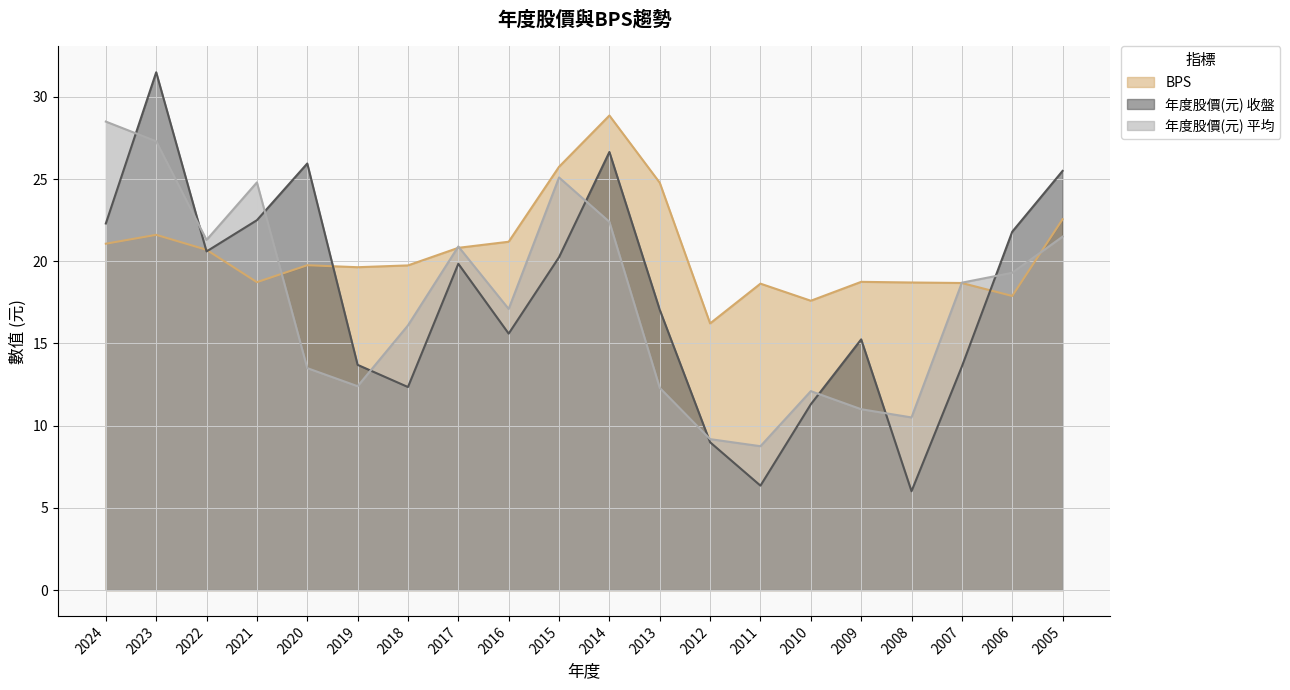

What are all the series names shown in the legend?

BPS, 年度股價(元) 收盤, 年度股價(元) 平均